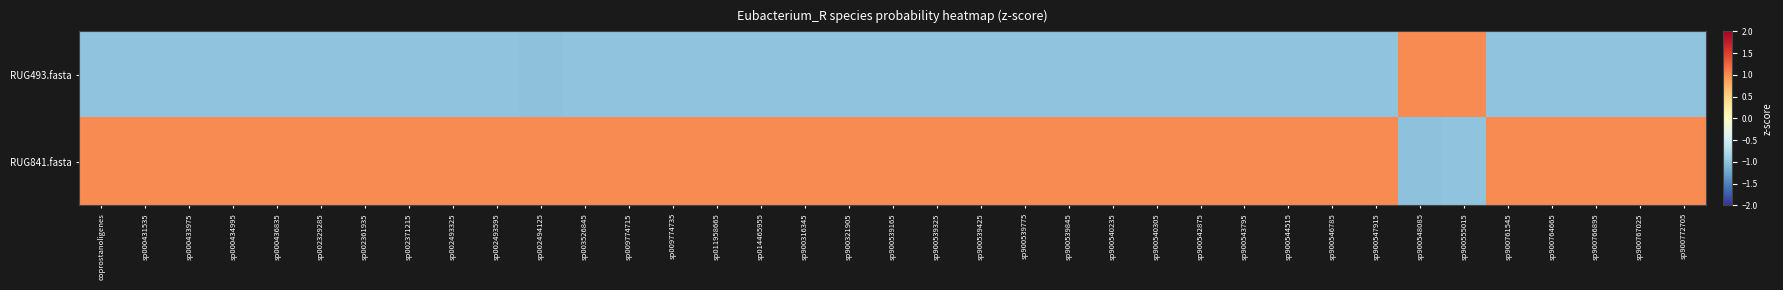

Which has a higher value, sp900542875 or sp900539325?

sp900542875